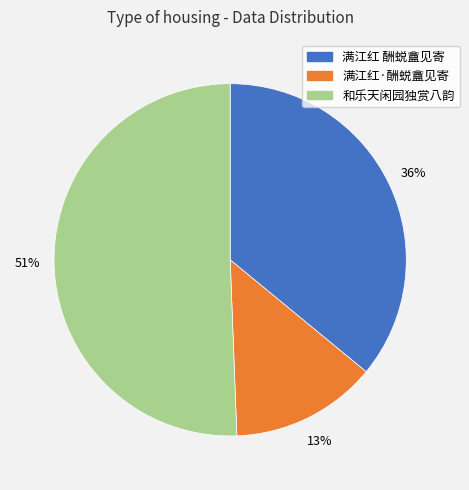

To the nearest percent, what is the combined percentage of 满江红 酬蜕盦见寄 and 和乐天闲园独赏八韵?

87%